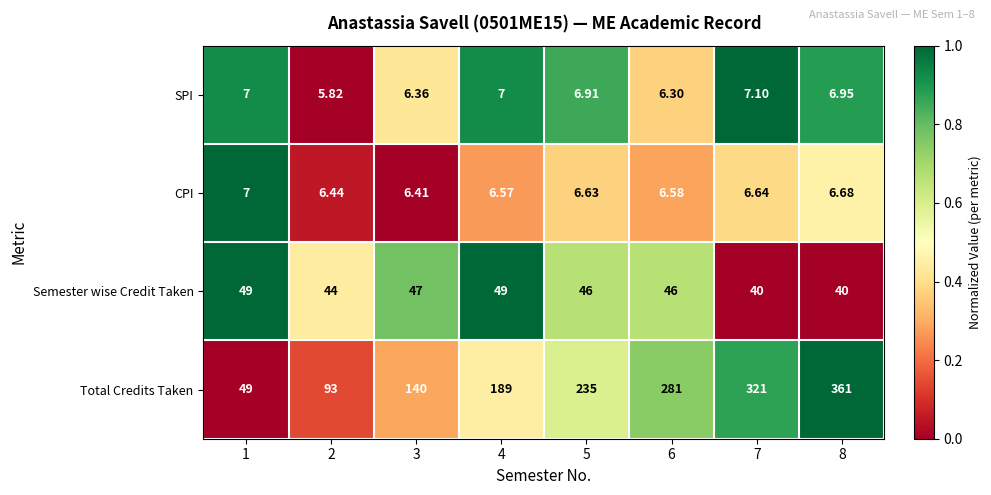

Which series has the widest spread of values?

Total Credits Taken